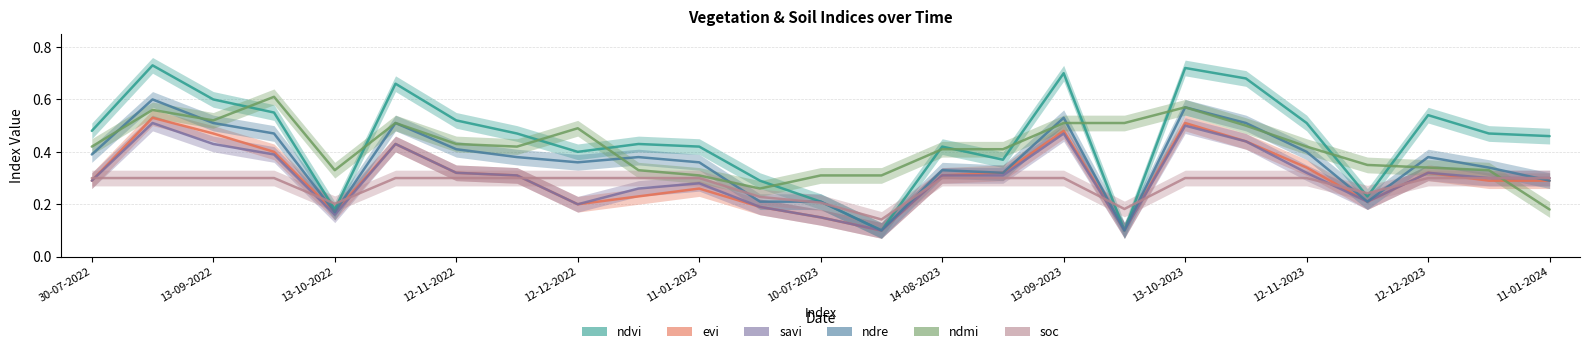

The ndre series shows 0.2 at 21. True or false?

True